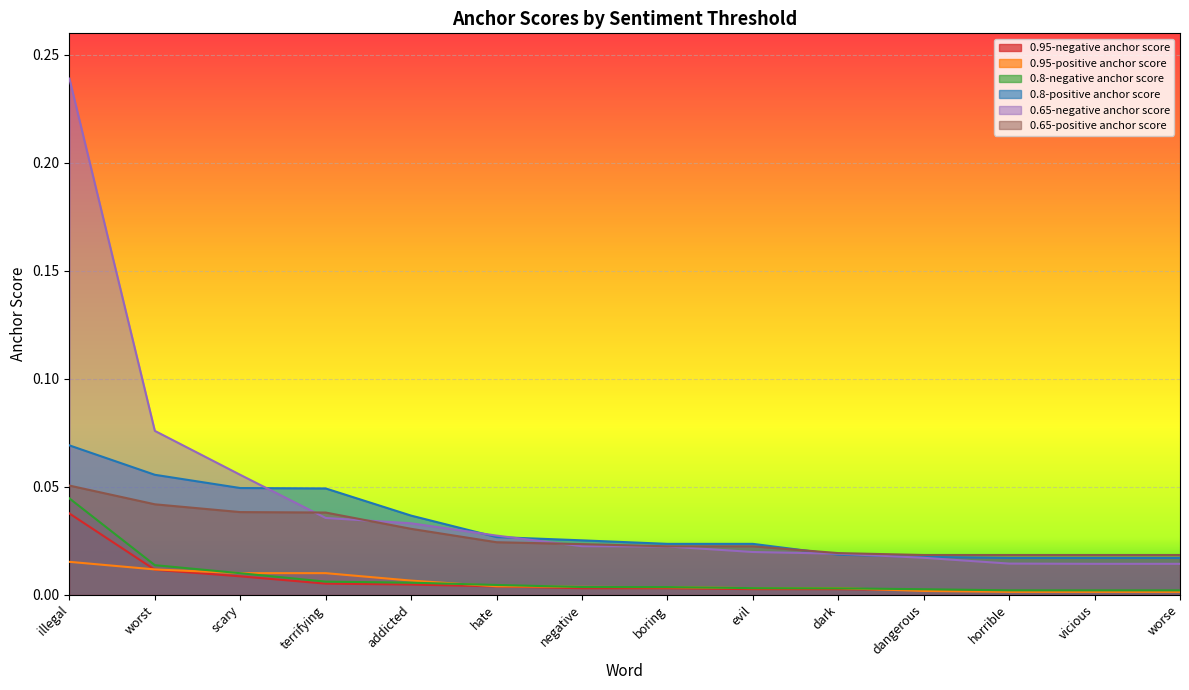

Which category has the highest value across all series?

illegal